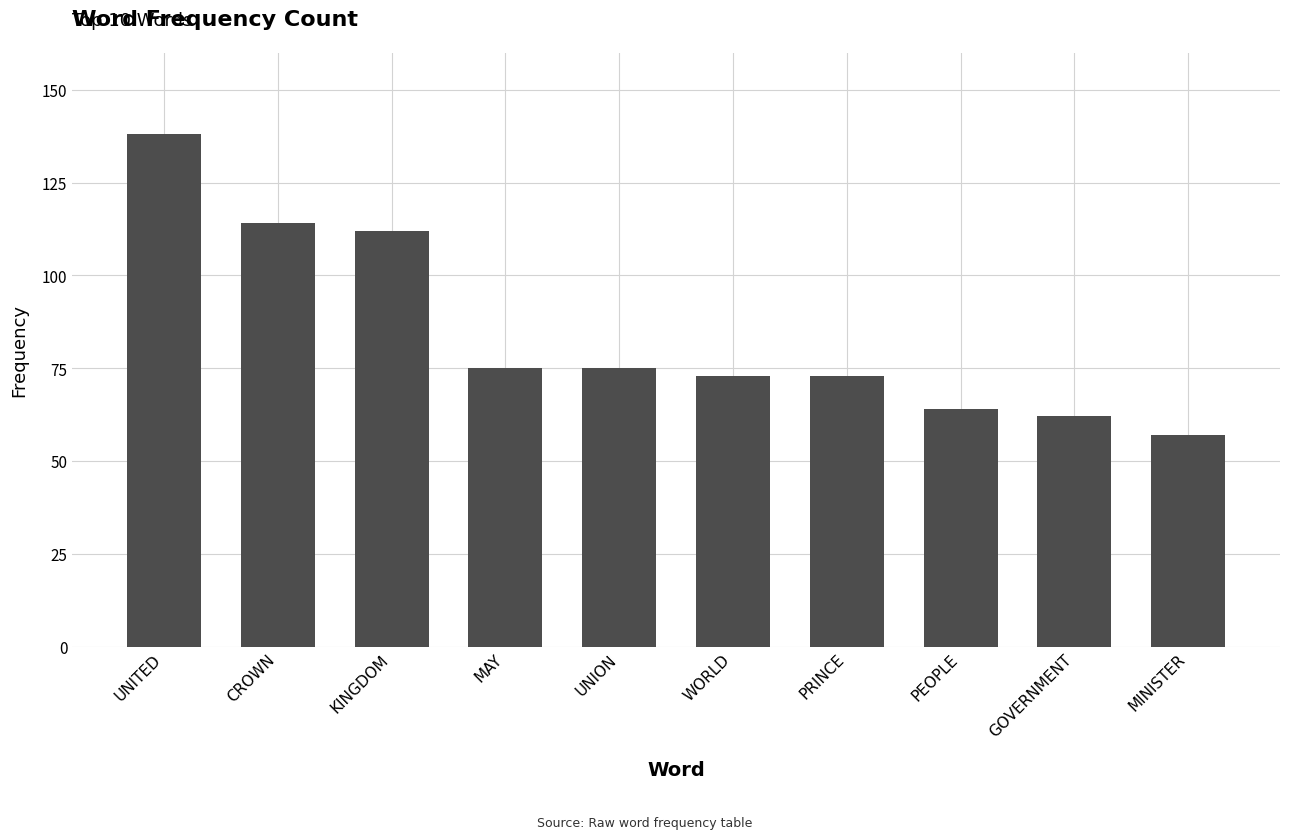

Which has a higher value, UNION or MINISTER?

UNION